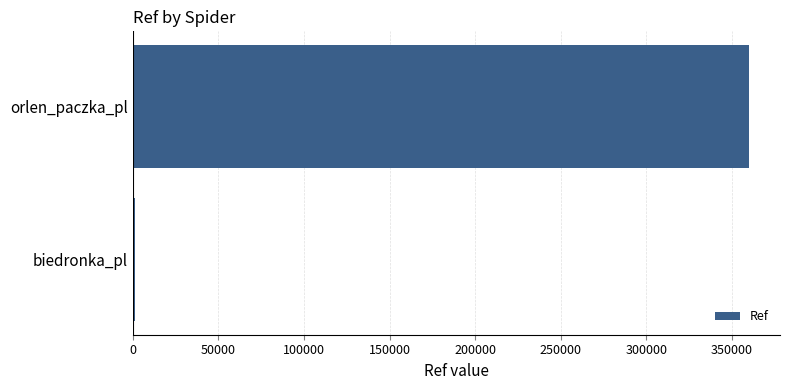

What is the greatest value displayed?

360101